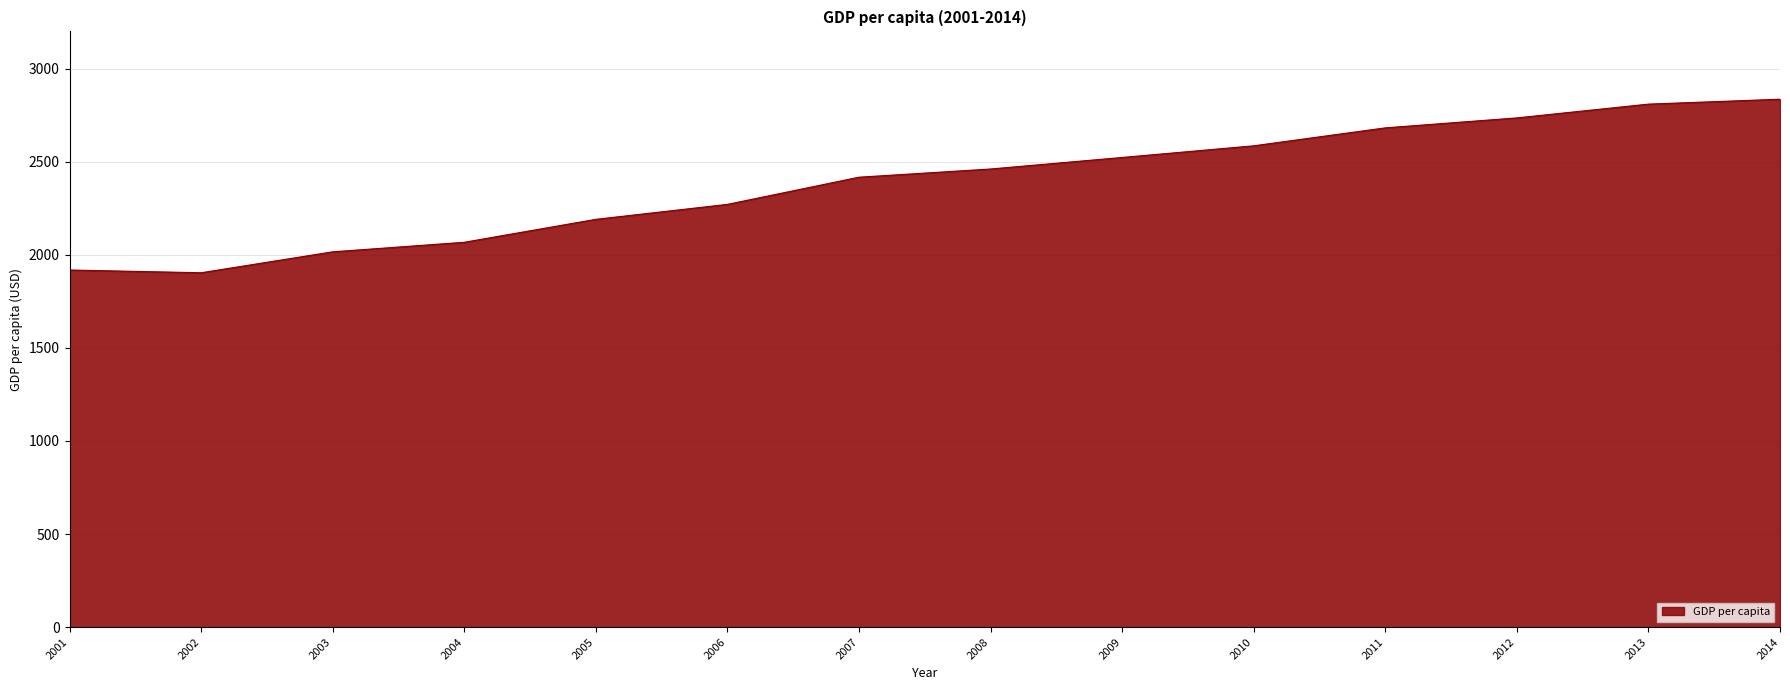

What is the greatest value displayed?

2835.8